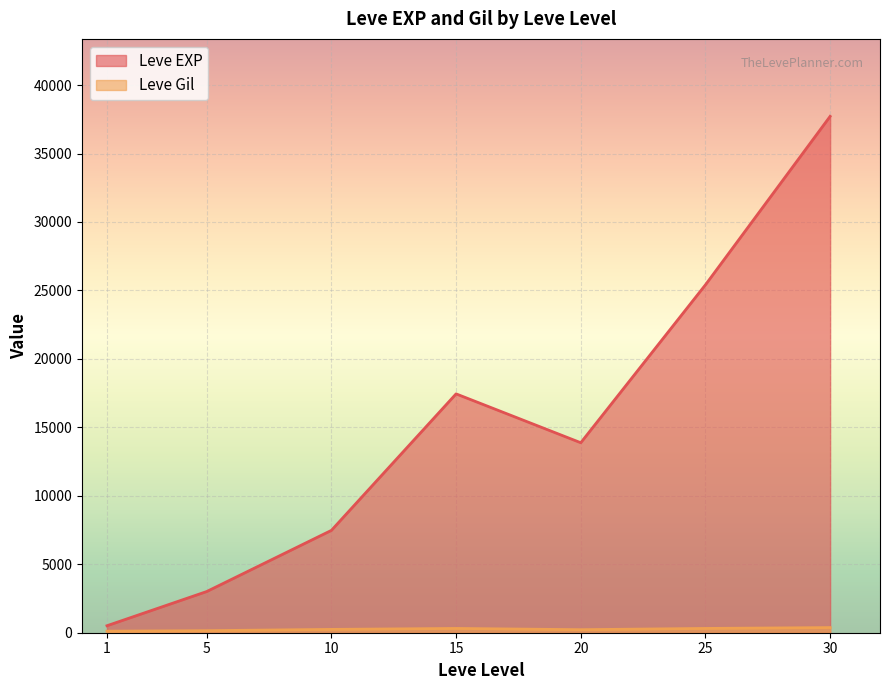

Rank the series by their average value, from lowest to highest.

Leve Gil, Leve EXP